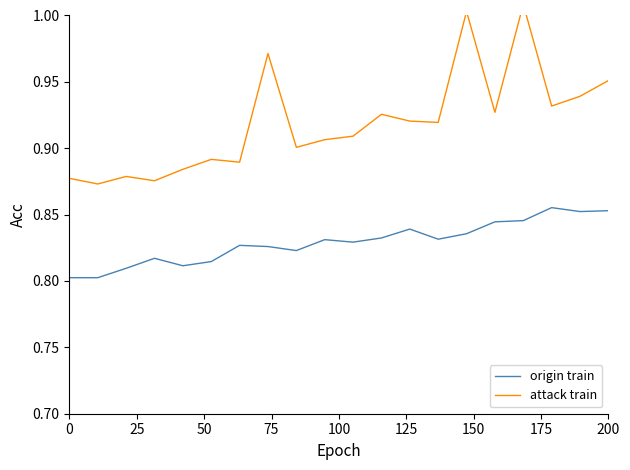

True or false: attack train and origin train intersect in this chart.

False